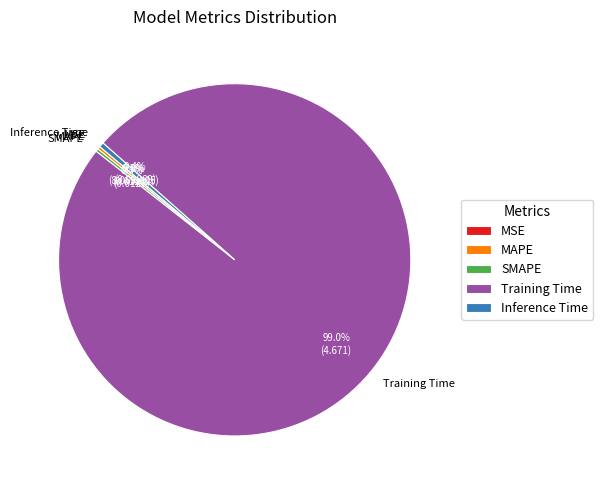

Which slice is the largest?

Training Time